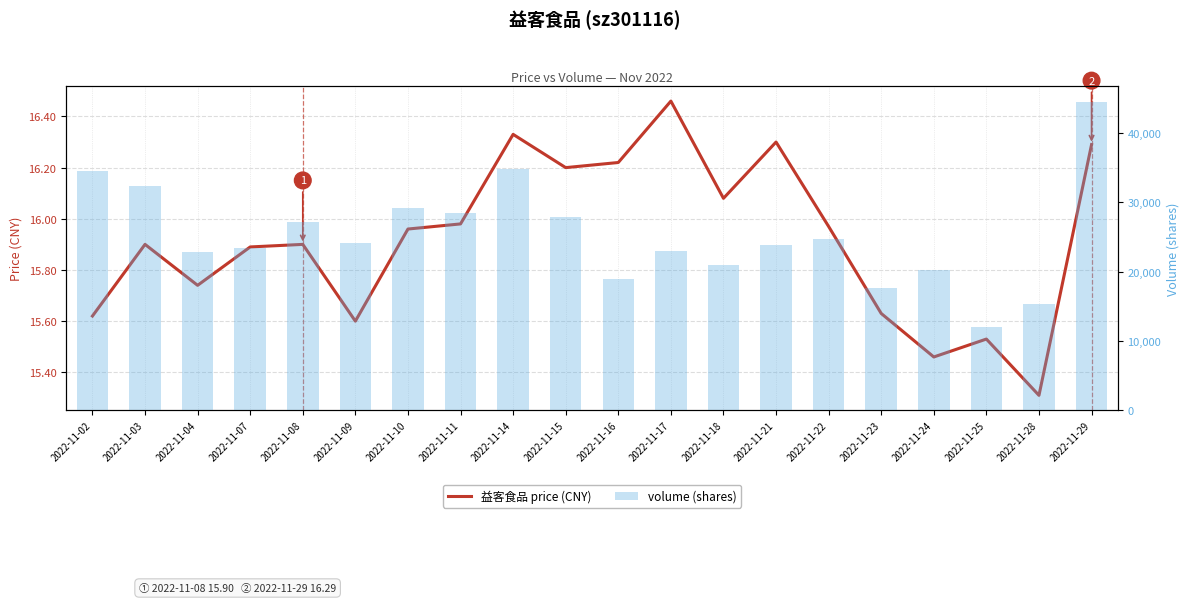

How many distinct data groups are displayed?

2